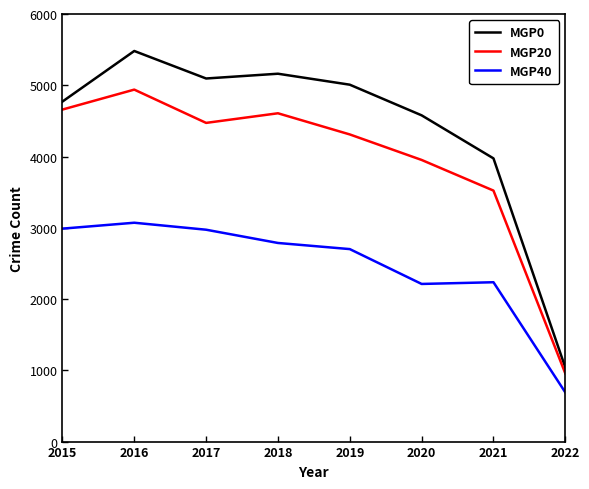

At which category does MGP0 reach its first local valley?

2017